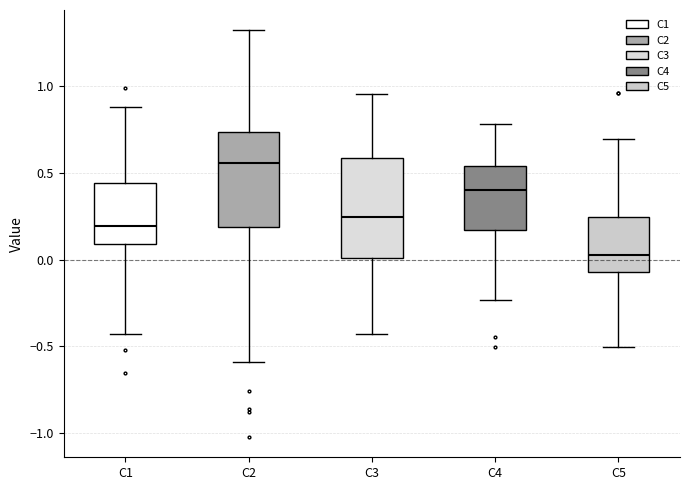

Where is the lower edge of the box for C4 on the y-axis? The values are not printed on the chart, so give them approximately, as read against the axis.

0.15